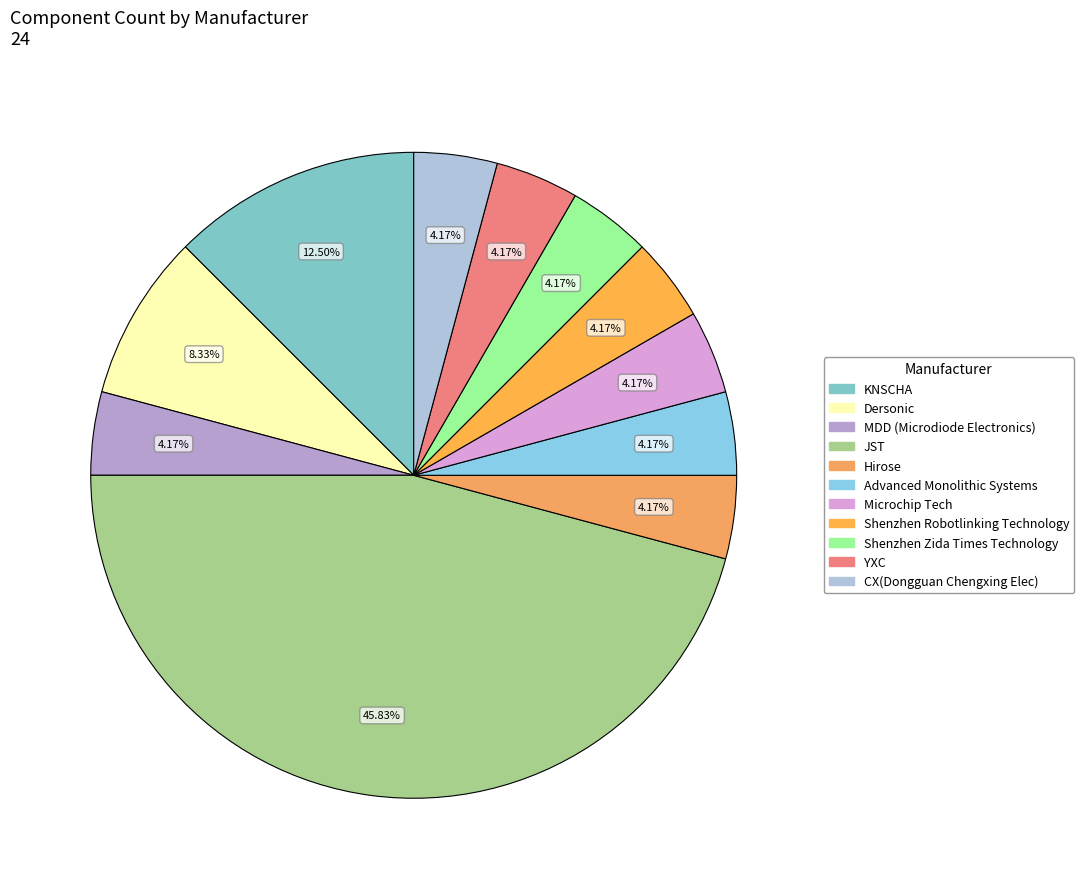

Combined, what portion of the pie is YXC and CX(Dongguan Chengxing Elec)?

8.3%